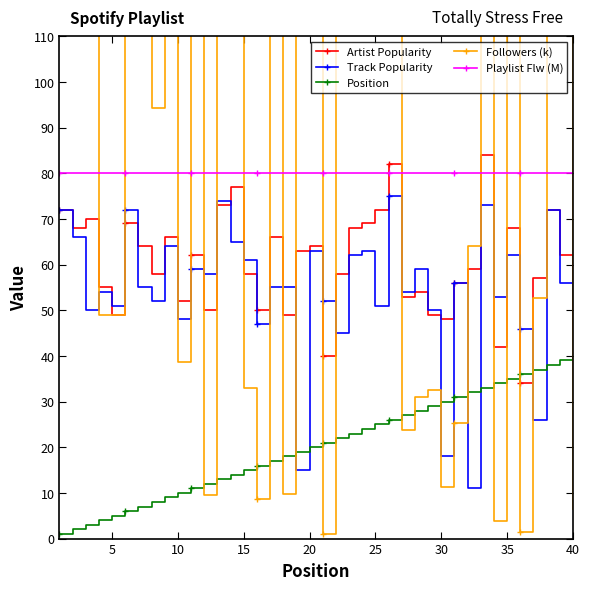

How many distinct data groups are displayed?

5